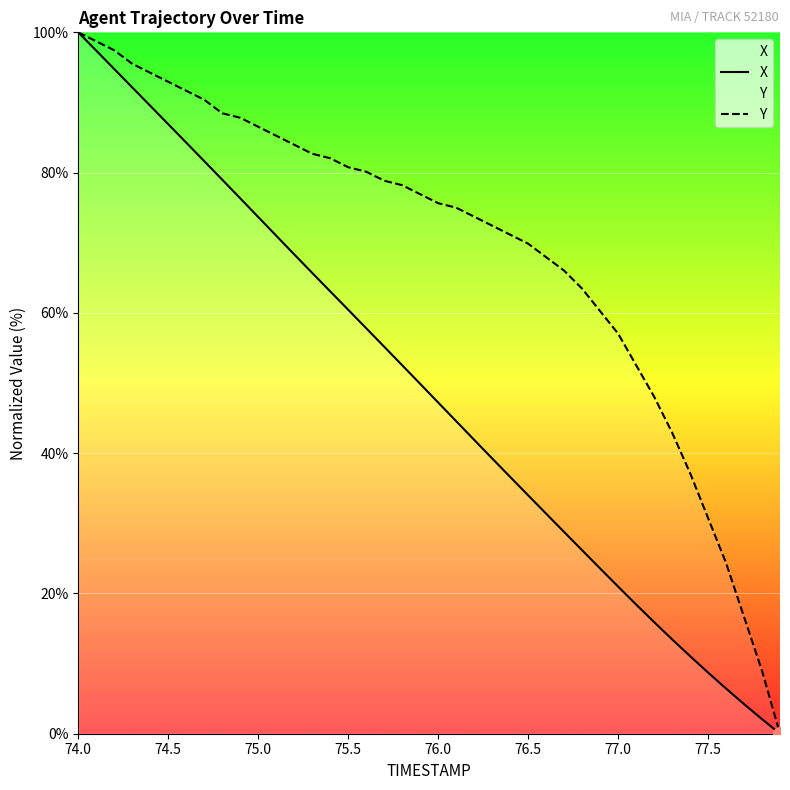

How many distinct data groups are displayed?

2